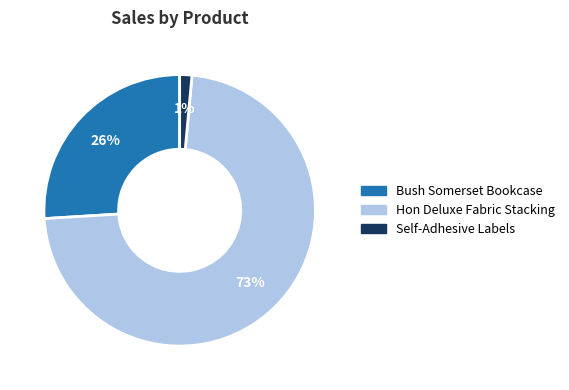

To the nearest percent, what is the average slice percentage?

33%